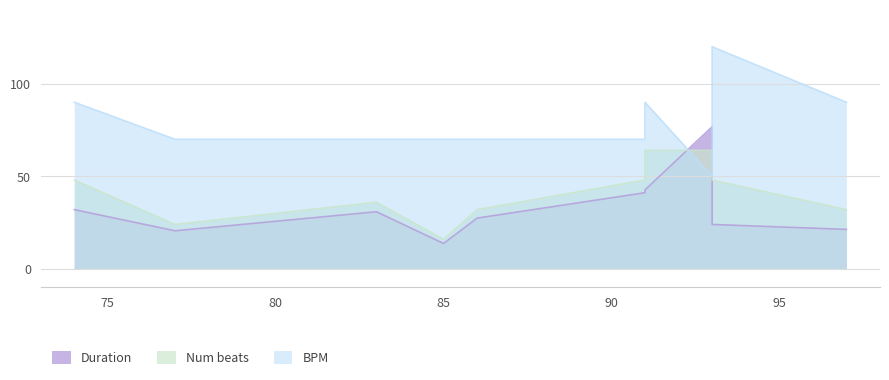

The value of Duration at 91 is 54.2. True or false?

False